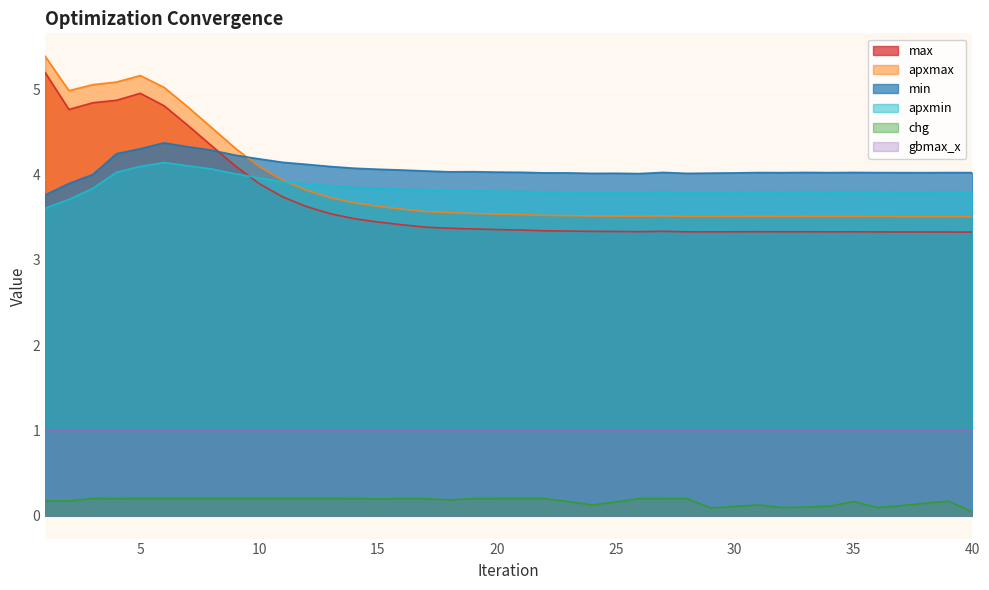

Which series has the largest total across all categories?

min